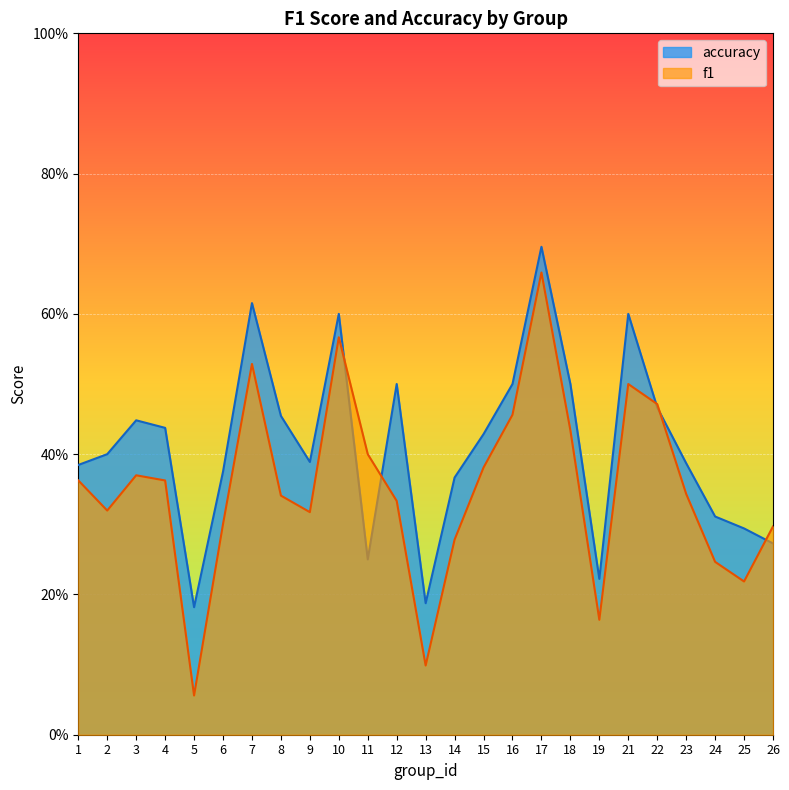

What are all the series names shown in the legend?

accuracy, f1